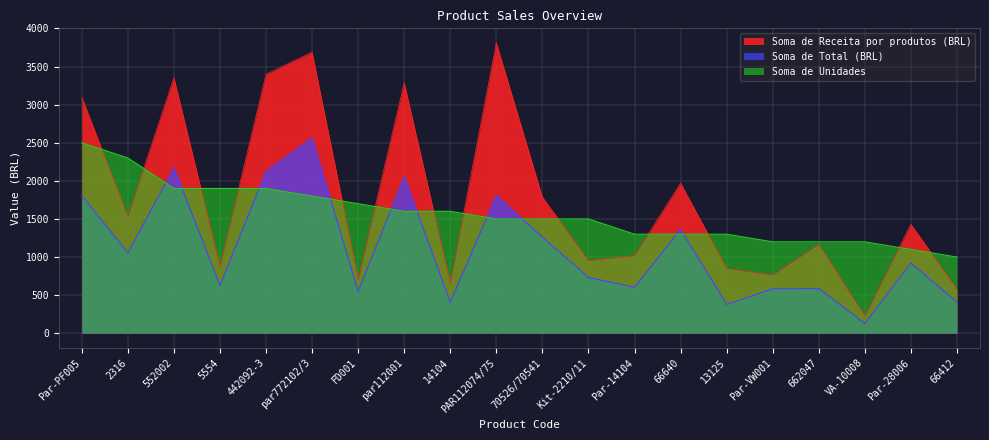

The value of Soma de Unidades at Par-28006 is 1657.9. True or false?

False